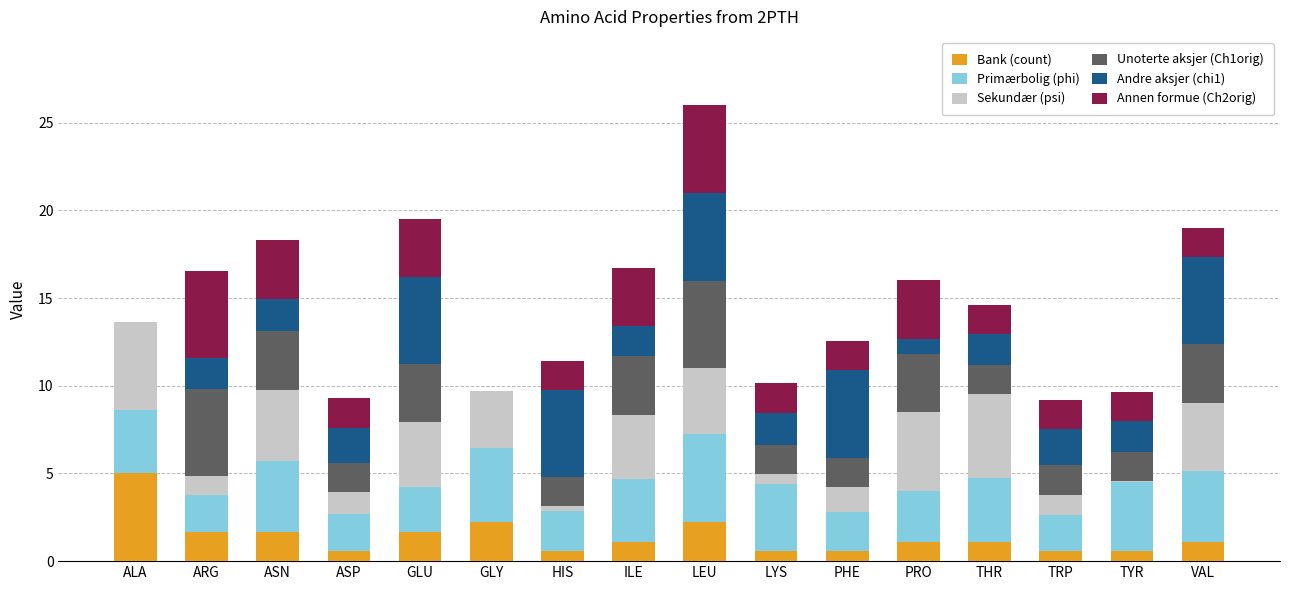

At which category is the sum across all series the highest?

LEU